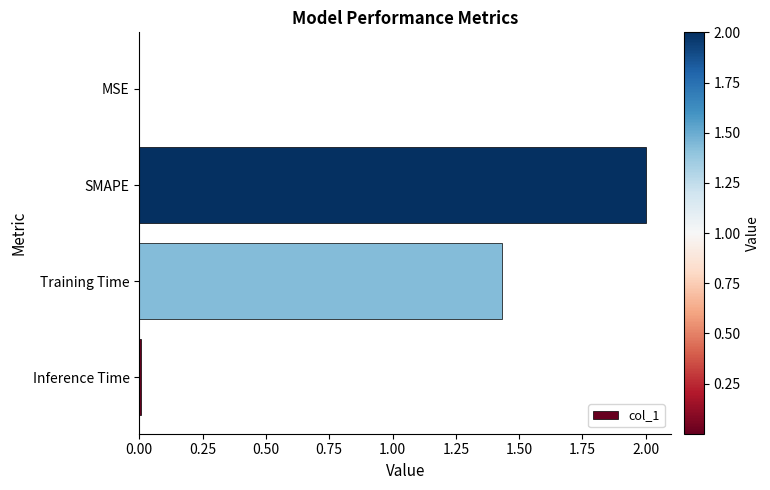

Which category has the highest value across all series?

SMAPE